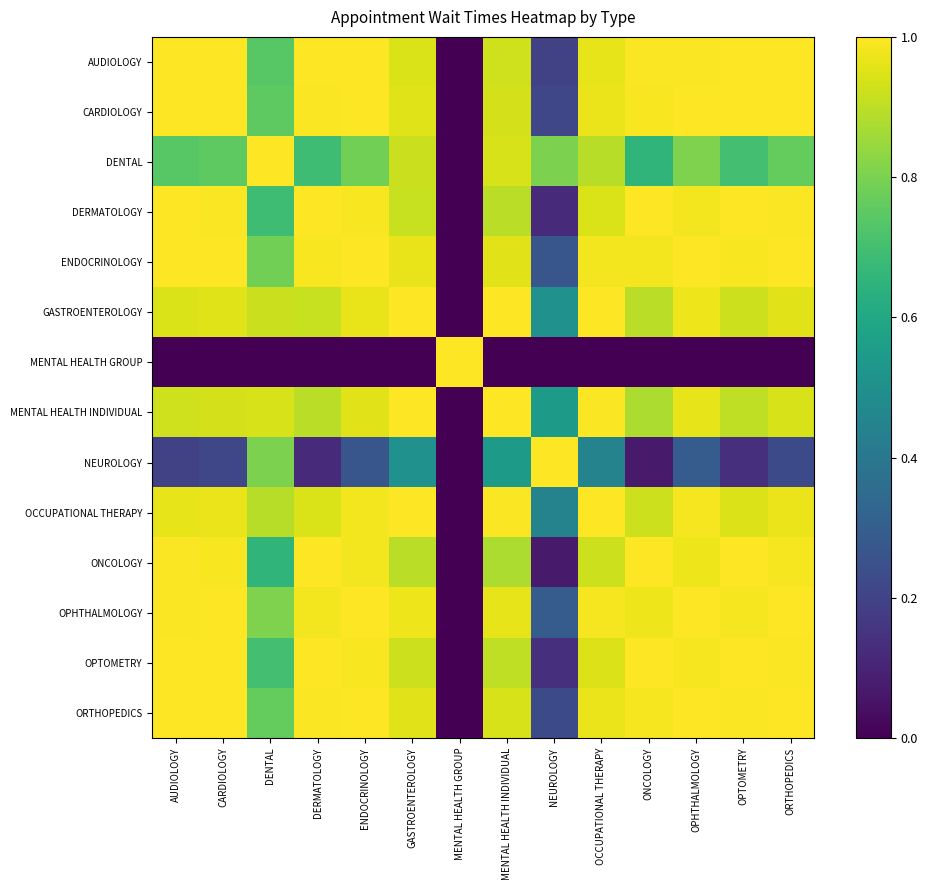

How many data points does each series have?

14